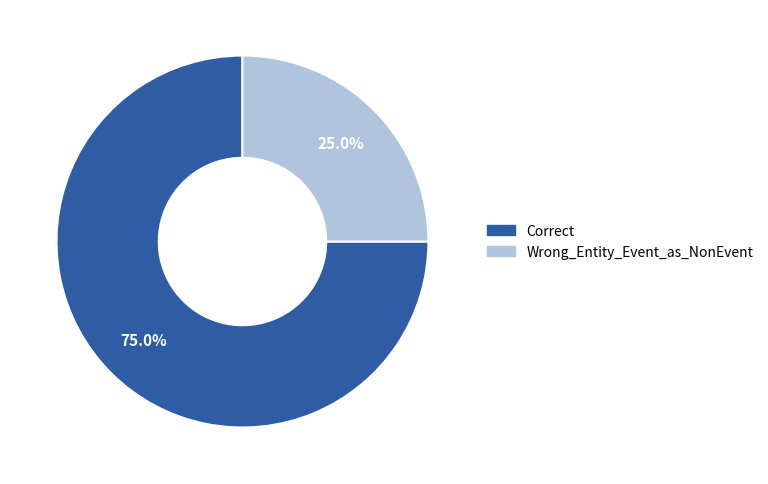

Combined, what portion of the pie is Wrong_Entity_Event_as_NonEvent and Correct?

100.0%